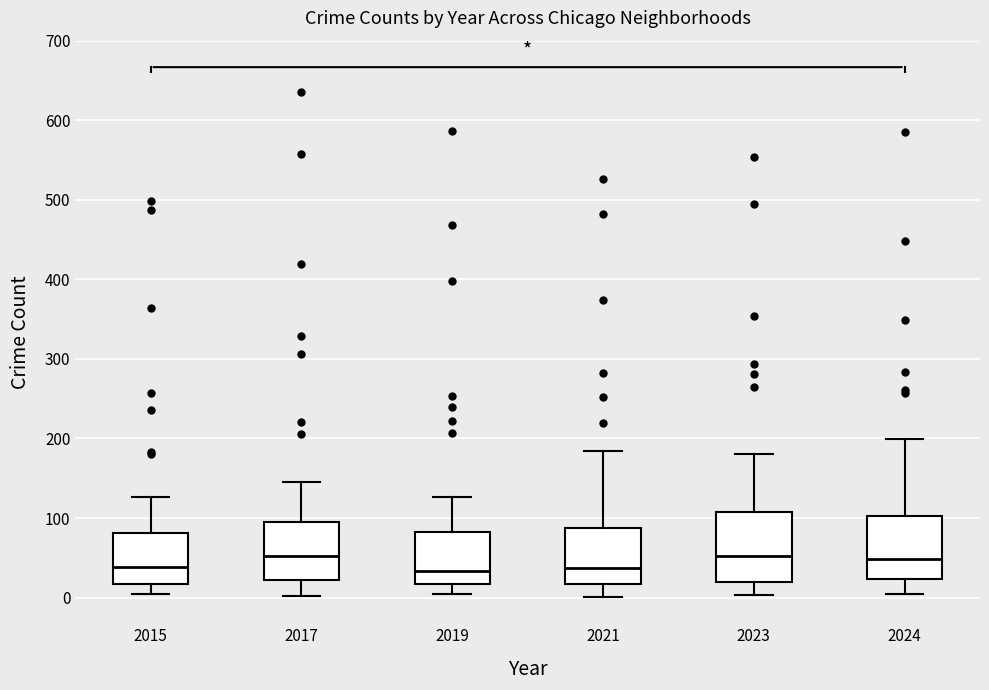

Where is the lower edge of the box at x = 2024 on the y-axis? The values are not printed on the chart, so give them approximately, as read against the axis.

20